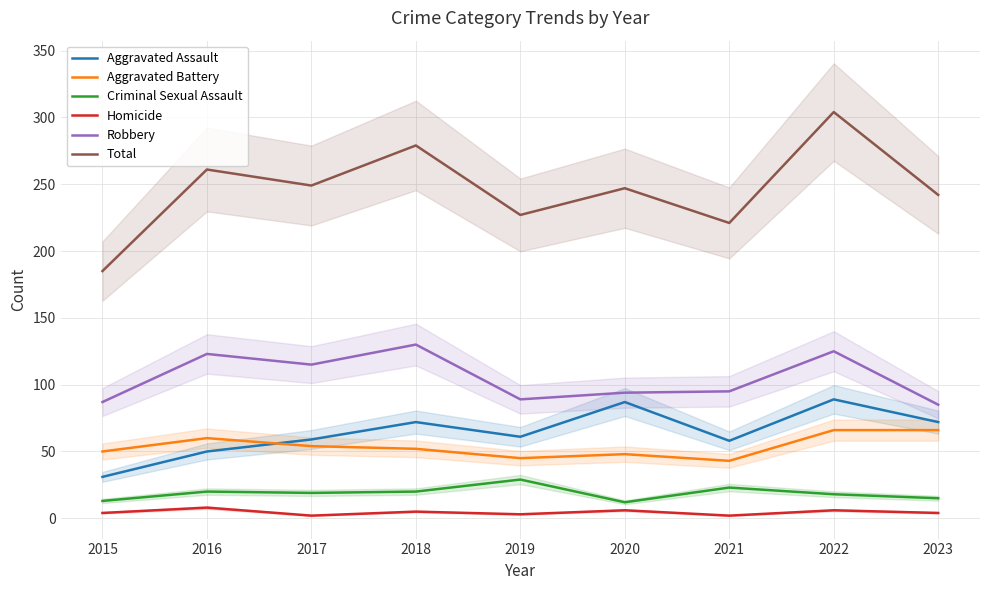

Which series has the largest total across all categories?

Total